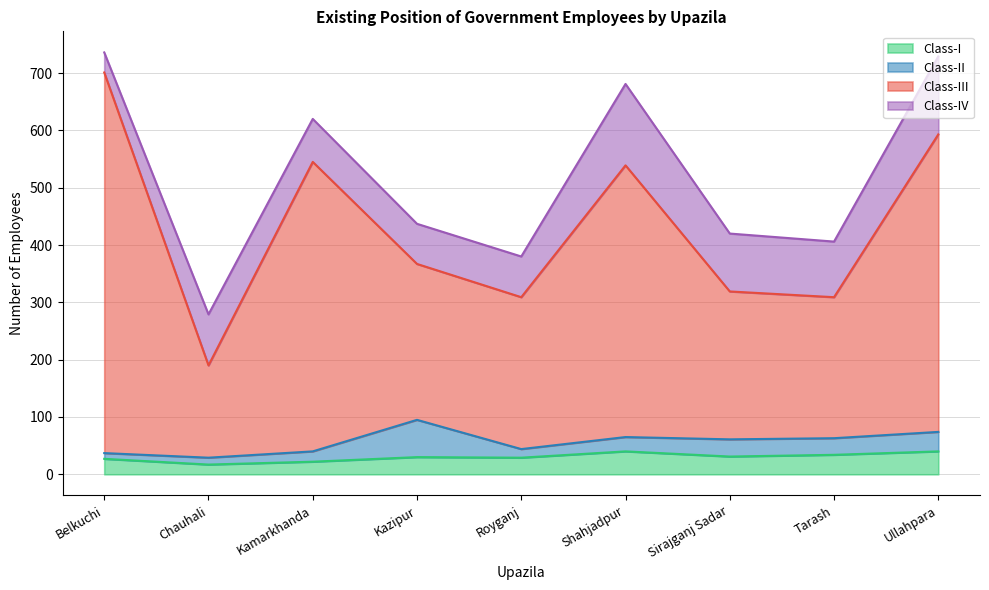

List the labels in order of Class-I value, smallest first.

Chauhali, Kamarkhanda, Belkuchi, Royganj, Kazipur, Sirajganj Sadar, Tarash, Shahjadpur, Ullahpara